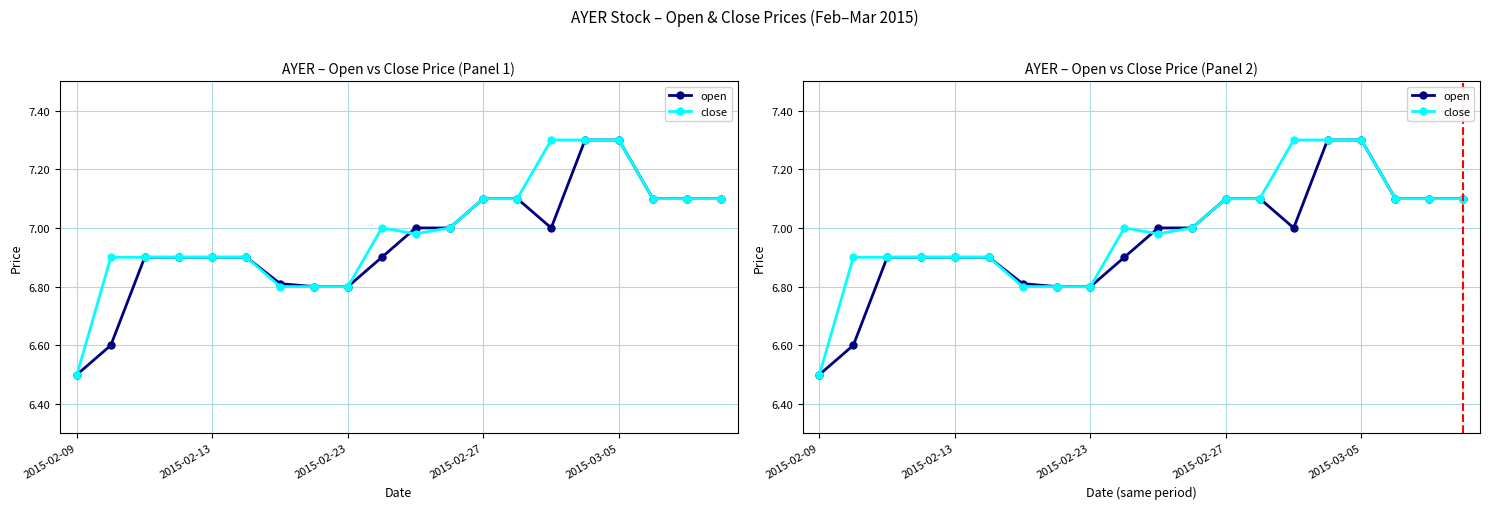

What is the difference between the close values at 14 and 19?

0.2